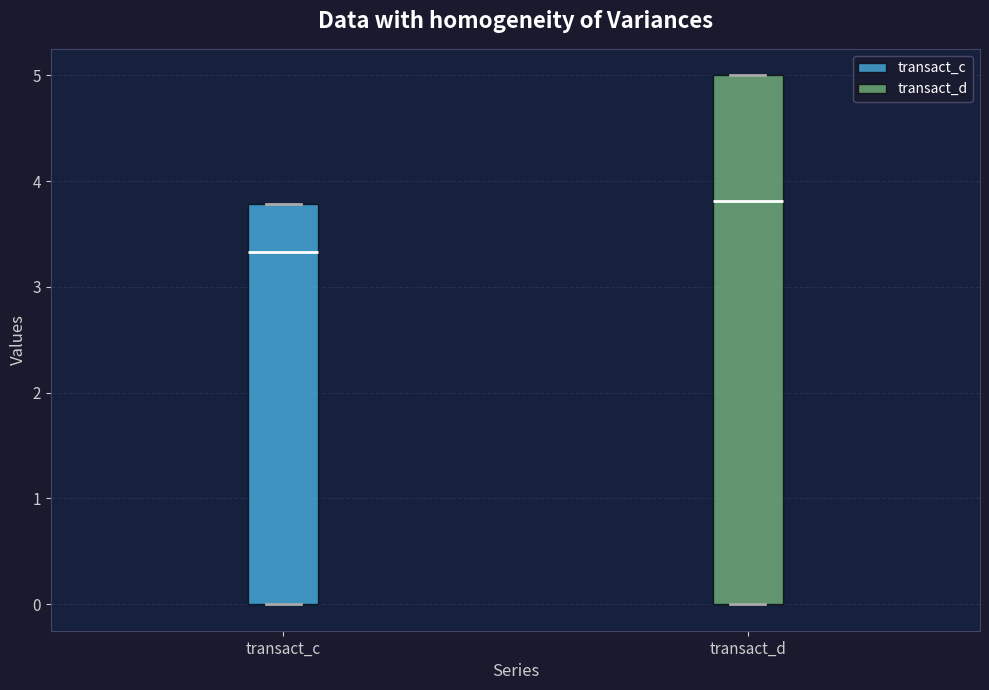

Which box has the highest median line?

transact_d